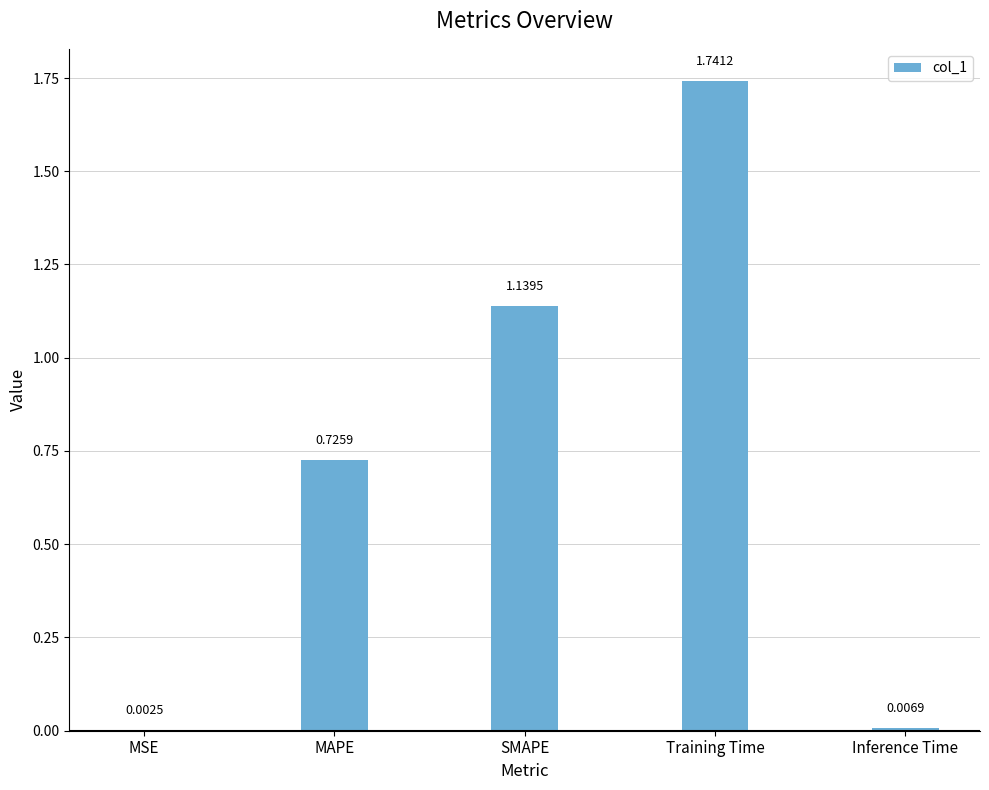

Are the bars horizontal?

No